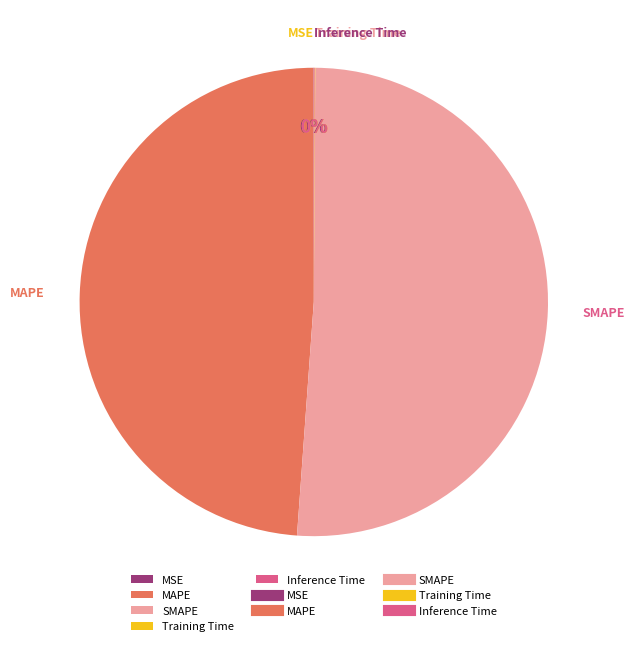

True or false: SMAPE accounts for 41% of the total.

False